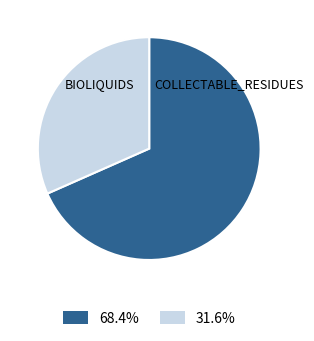

Does any single category account for the majority?

Yes